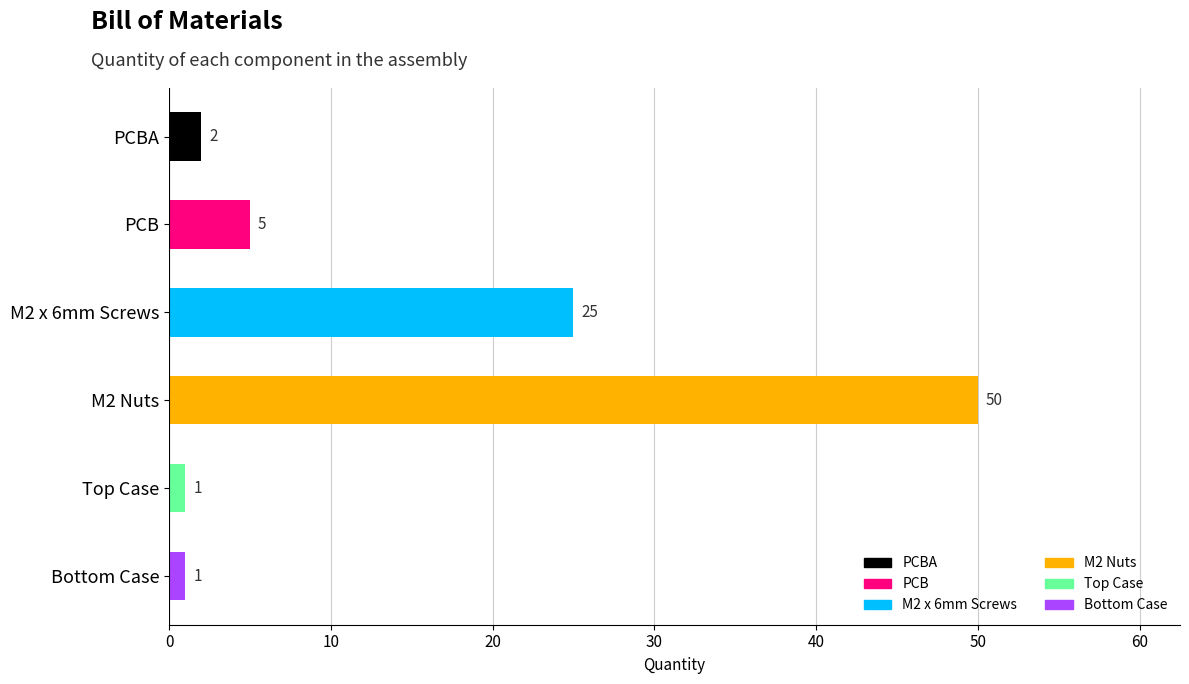

What is the difference between the maximum and minimum values?

49